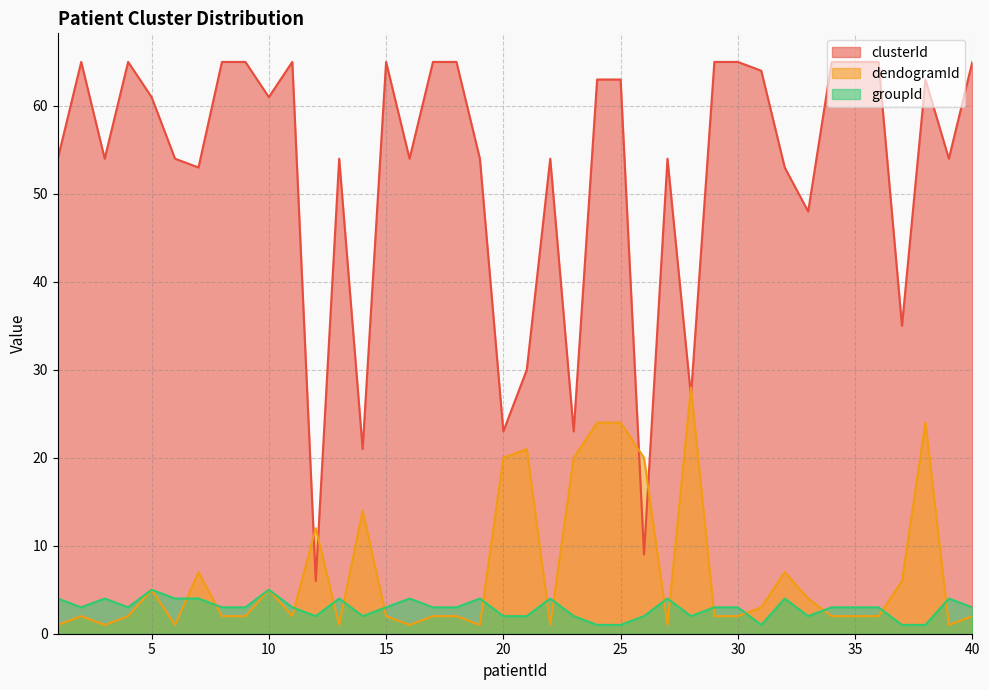

Reading left to right, list all the values displayed in this chart.

clusterId: 1=54	2=65	3=54	4=65	5=61	6=54	7=53	8=65	9=65	10=61	11=65	12=6	13=54	14=21	15=65	16=54	17=65	18=65	19=54	20=23	21=30	22=54	23=23	24=63	25=63	26=9	27=54	28=27	29=65	30=65	31=64	32=53	33=48	34=65	35=65	36=65	37=35	38=63	39=54	40=65
dendogramId: 1=1	2=2	3=1	4=2	5=5	6=1	7=7	8=2	9=2	10=5	11=2	12=12	13=1	14=14	15=2	16=1	17=2	18=2	19=1	20=20	21=21	22=1	23=20	24=24	25=24	26=20	27=1	28=28	29=2	30=2	31=3	32=7	33=4	34=2	35=2	36=2	37=6	38=24	39=1	40=2
groupId: 1=4	2=3	3=4	4=3	5=5	6=4	7=4	8=3	9=3	10=5	11=3	12=2	13=4	14=2	15=3	16=4	17=3	18=3	19=4	20=2	21=2	22=4	23=2	24=1	25=1	26=2	27=4	28=2	29=3	30=3	31=1	32=4	33=2	34=3	35=3	36=3	37=1	38=1	39=4	40=3